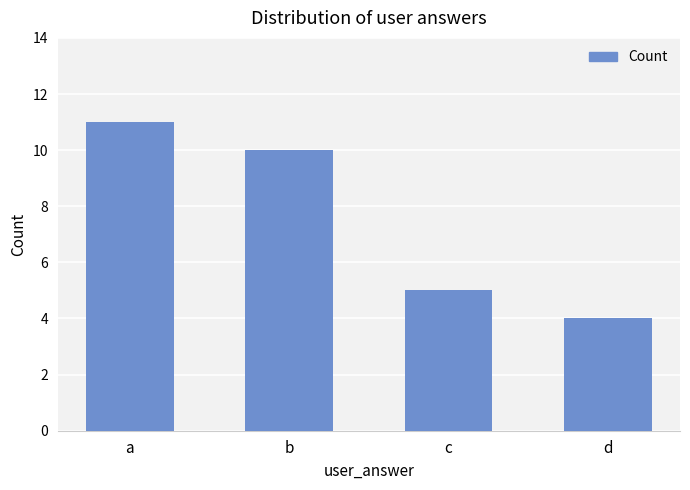

List the labels in order of value, smallest first.

d, c, b, a